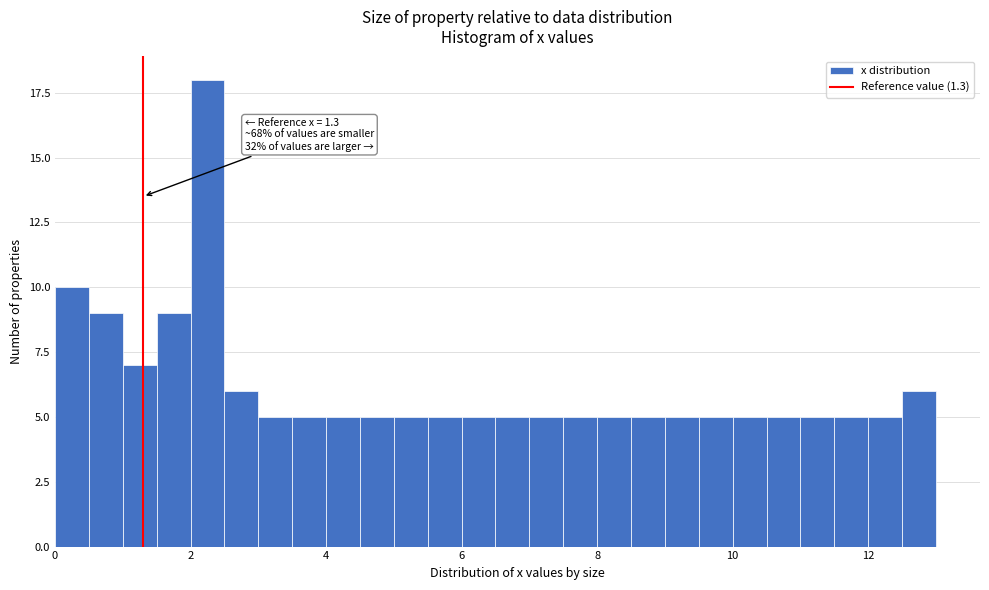

Around what value on the x-axis is the tallest bar? Give the approximate position of its centre, as read against the axis.

2.2